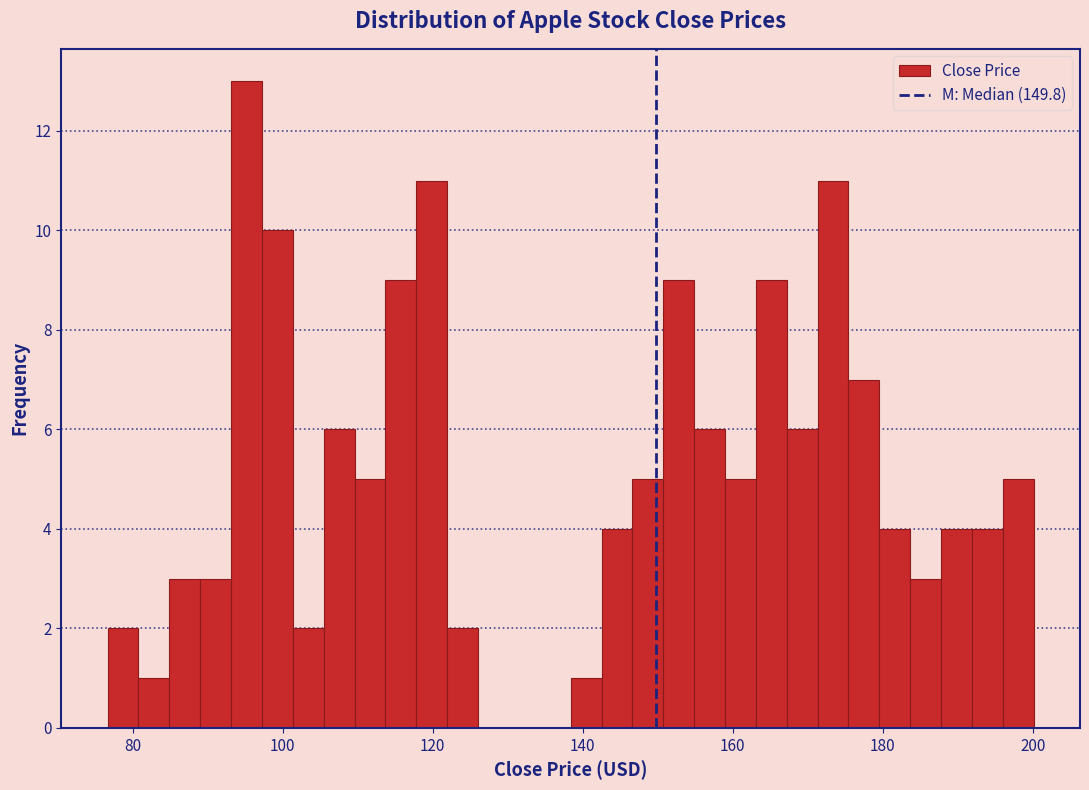

Read against the x-axis, roughly where is the centre of the tallest bar?

96